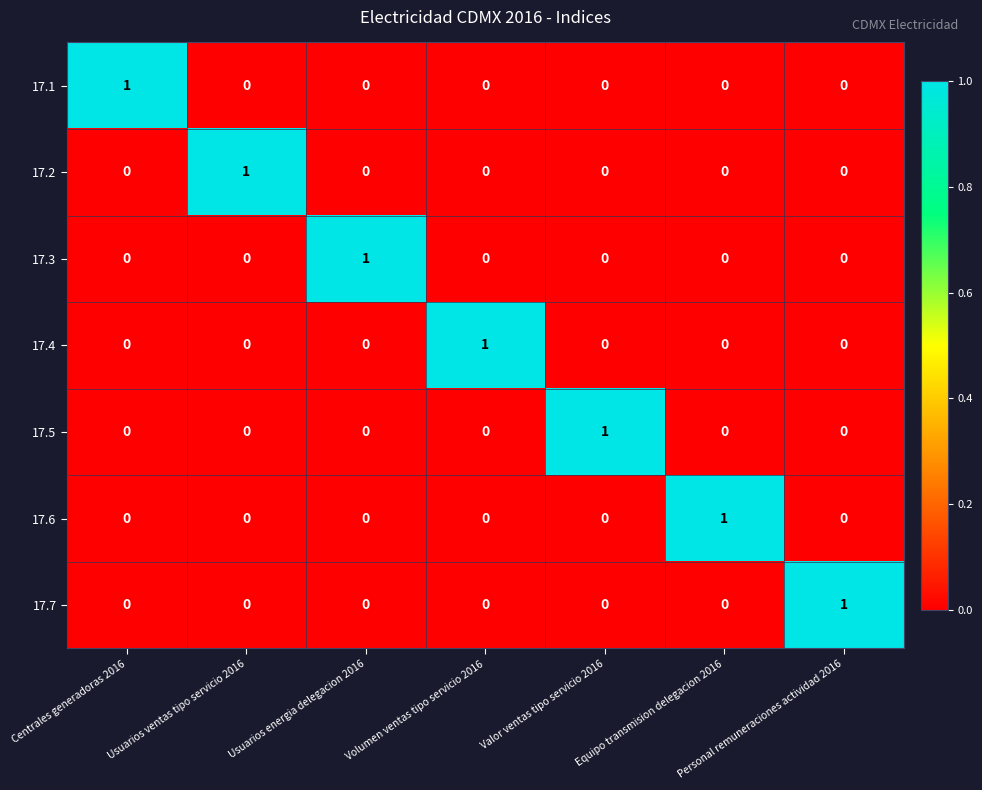

At how many categories does at least one series exceed 0?

7